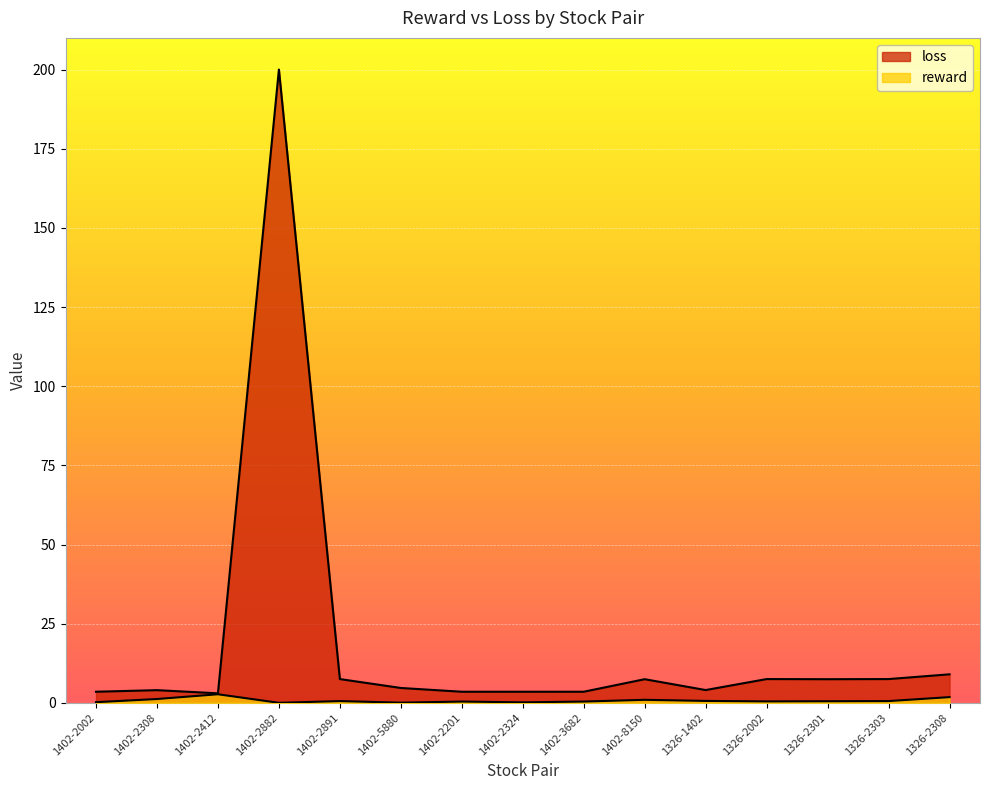

Where is the first local maximum for loss?

1402-2308